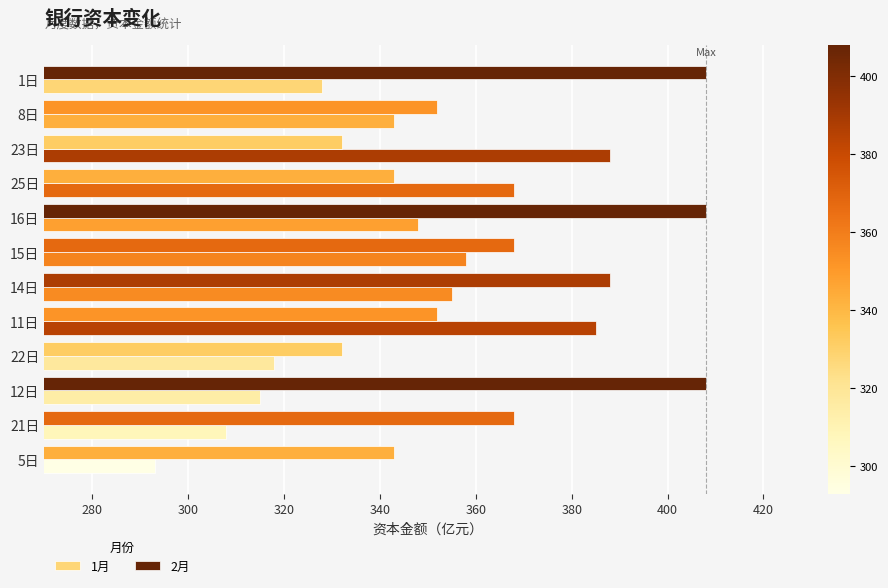

Which series has the widest spread of values?

1月